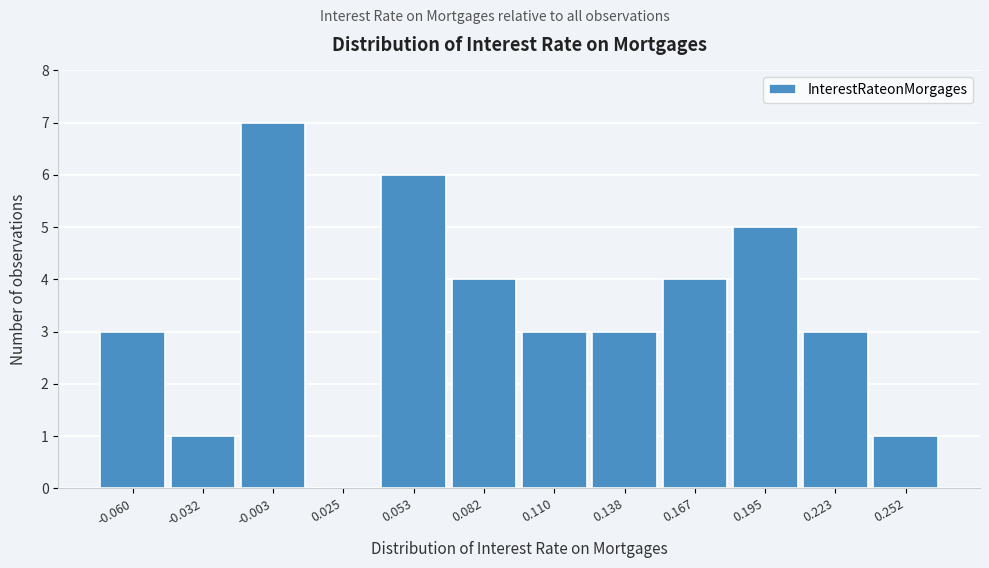

Reading left to right, list all the values displayed in this chart.

-0.060=3	-0.032=1	-0.003=7	0.025=0	0.053=6	0.082=4	0.110=3	0.138=3	0.167=4	0.195=5	0.223=3	0.252=1